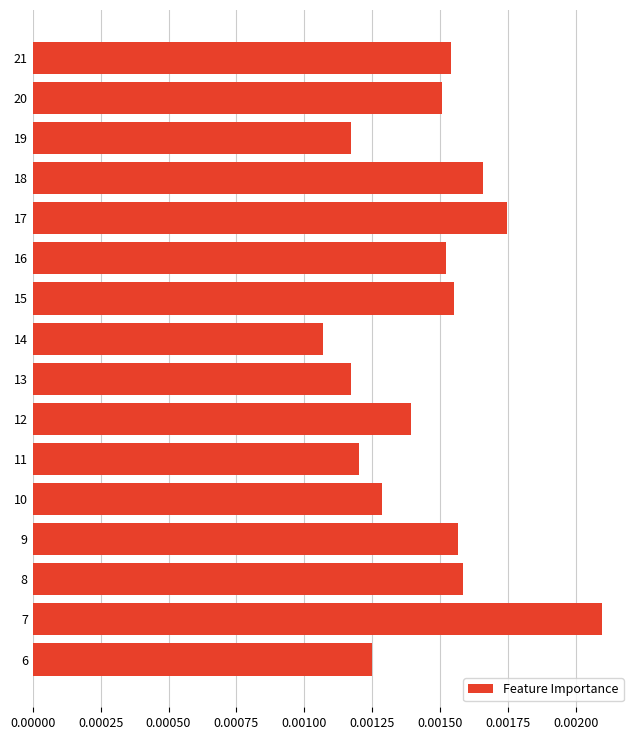

Count the values in the range 0 to 1.

16